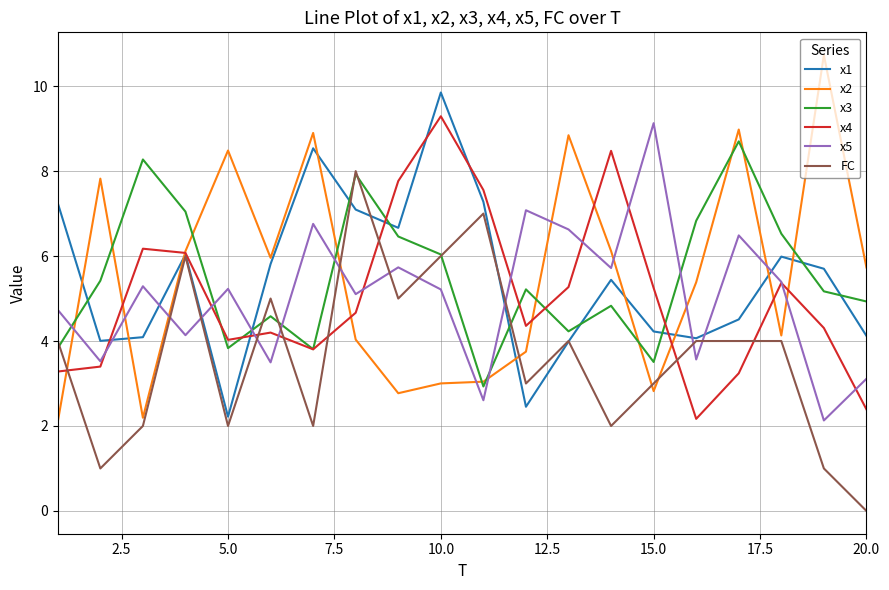

Which series ends up on top after the final intersection of x1 and x5?

x1